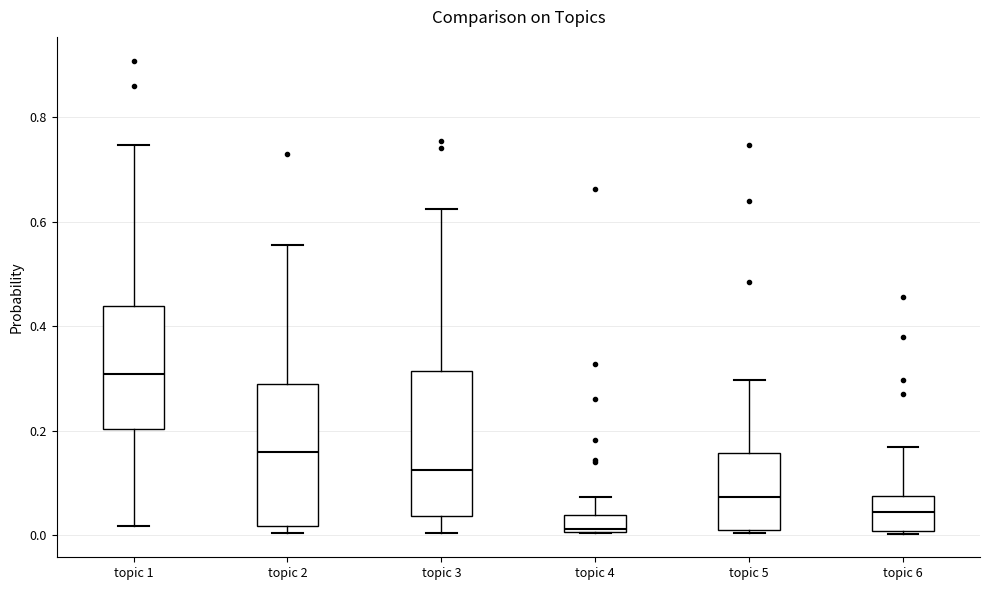

Which box has the highest median line?

topic 1